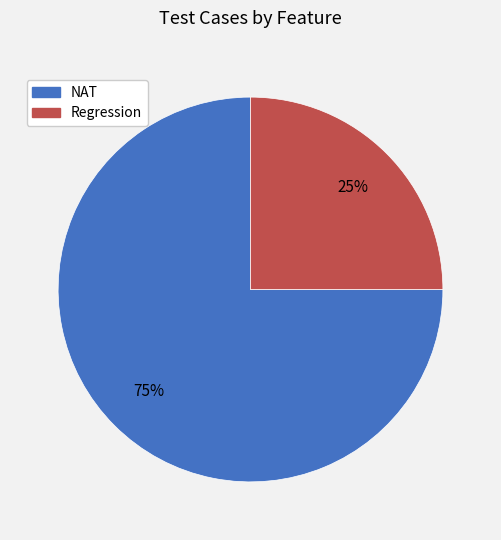

To the nearest percent, what portion does NAT represent?

75%